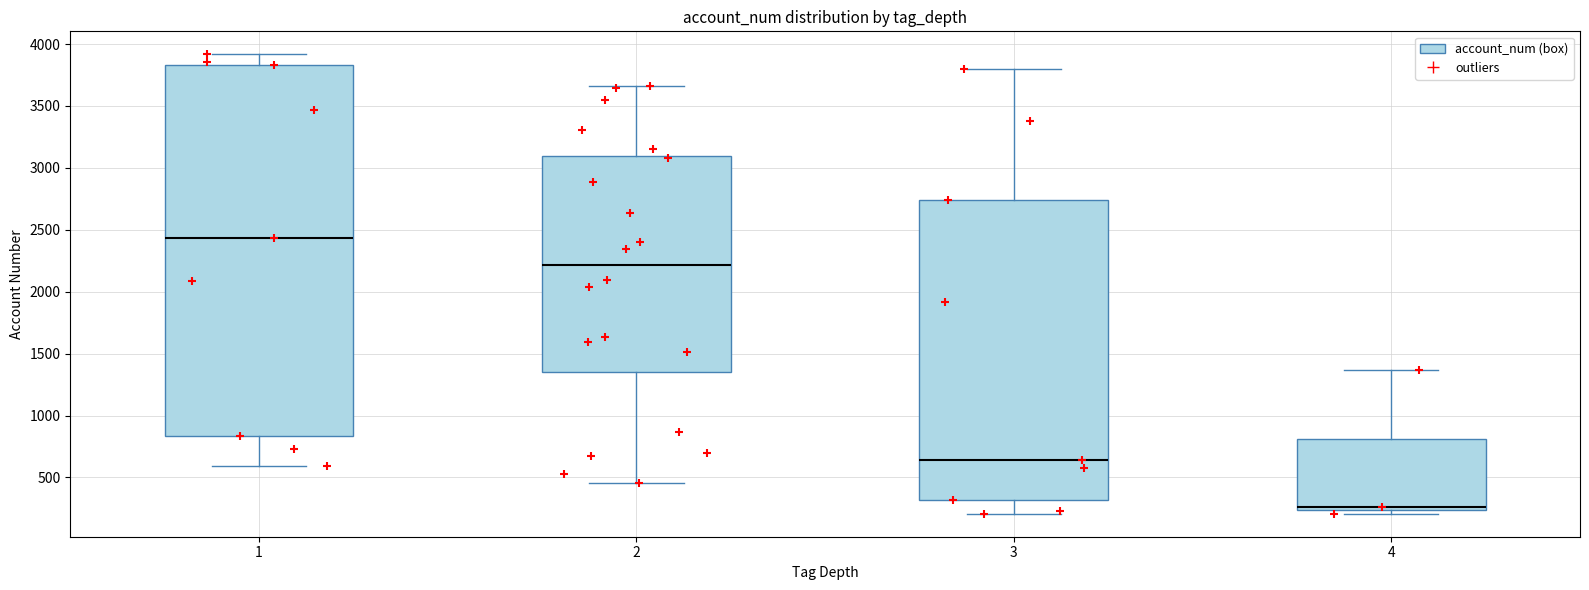

Reading left to right, transcribe this box plot: for each box, give where its median line is, the range the box spans, and where its two whiskers end, as read against the y-axis. The values are not printed on the chart, so give them approximately, as read against the axis.

1: median 2450, box 850 to 3850, whiskers 600 to 3900
2: median 2200, box 1350 to 3100, whiskers 450 to 3650
3: median 650, box 300 to 2750, whiskers 200 to 3800
4: median 250 (just above the box's lower edge), box 250 to 800, whiskers 200 to 1350